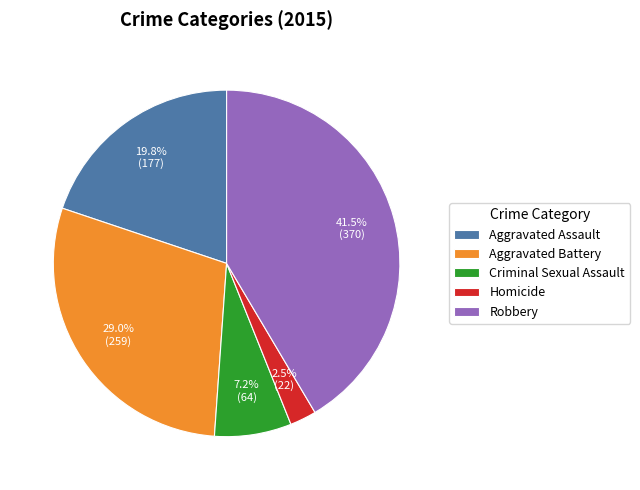

What is the ratio of the value at Robbery to the value at Criminal Sexual Assault?

5.8